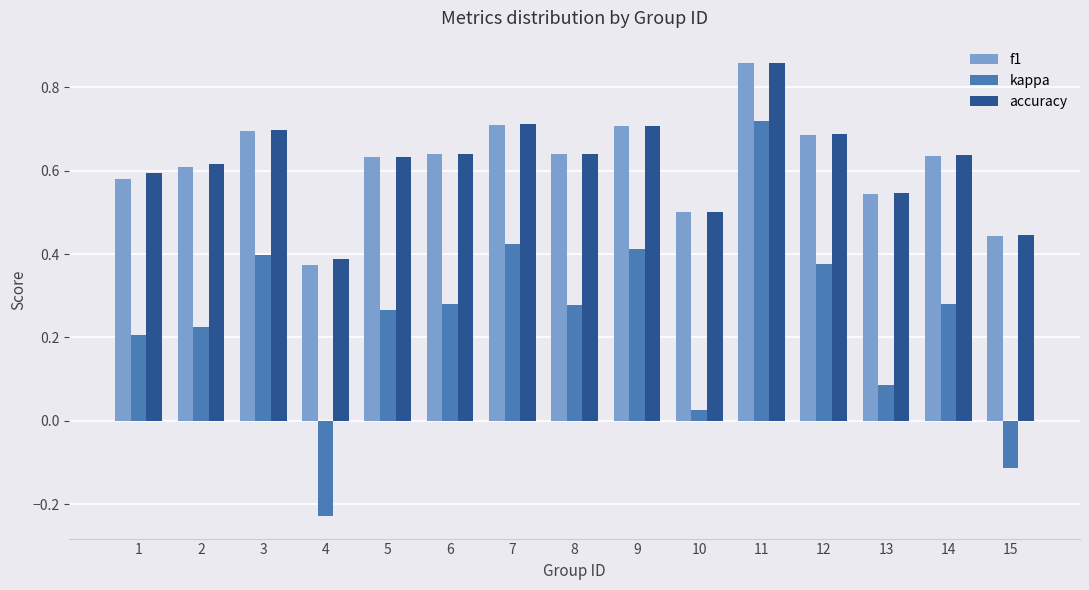

Which series changed the most between 10 and 13?

kappa